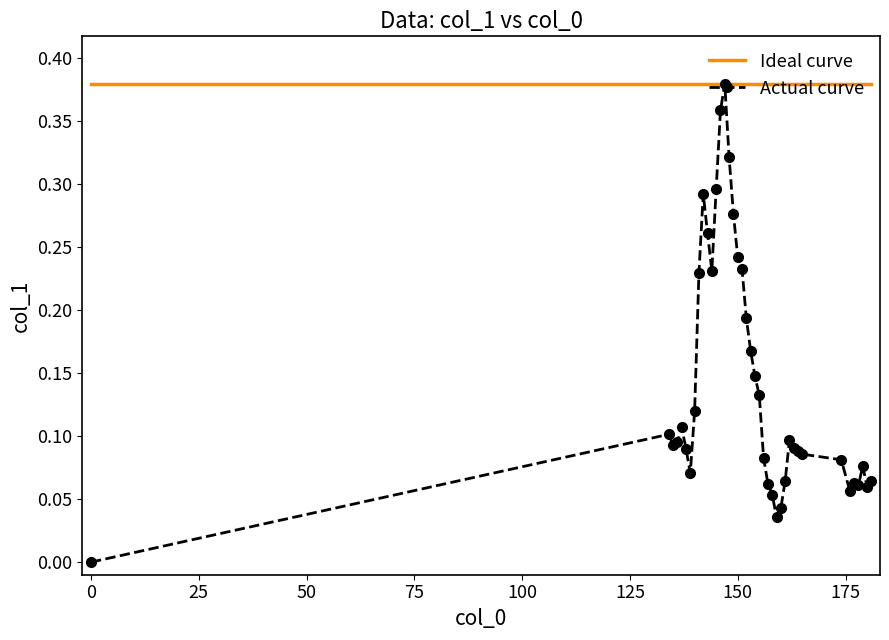

How many series are shown in this chart?

2